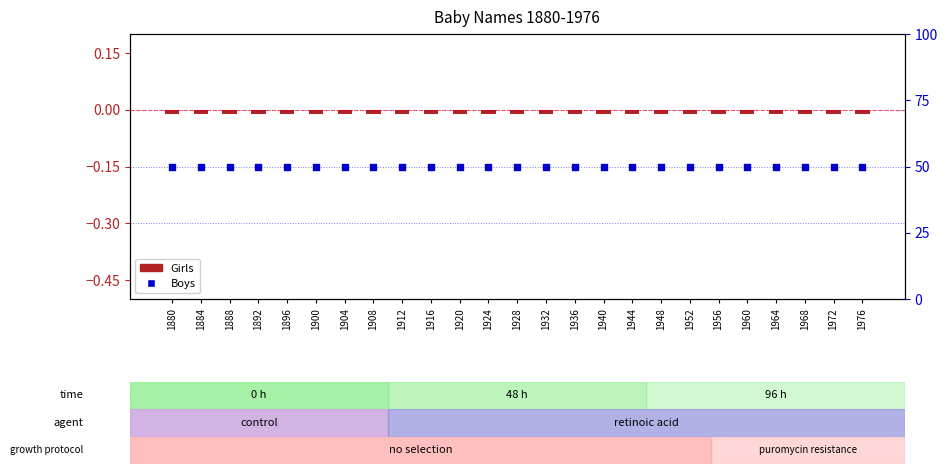

Which series reaches the maximum Y coordinate?

Boys